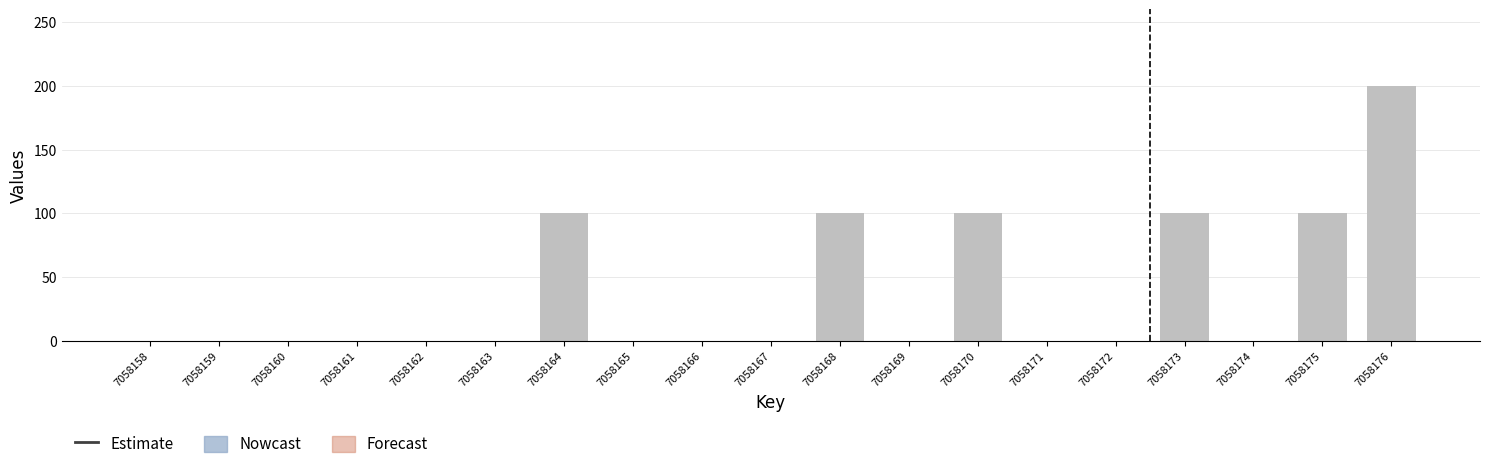

What is the maximum value for childNum?

200.0